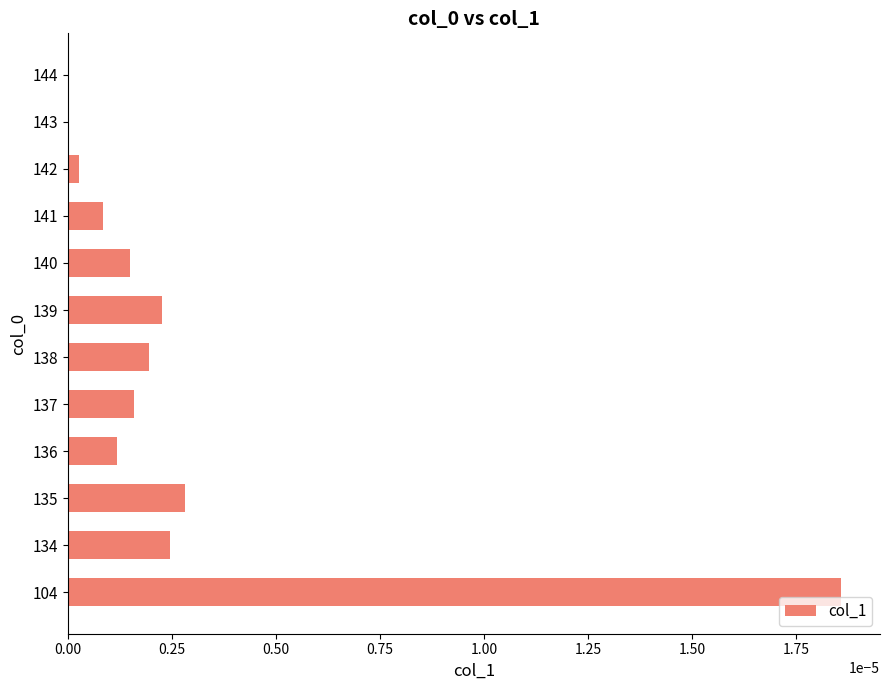

Between 137 and 134, which is larger?

134